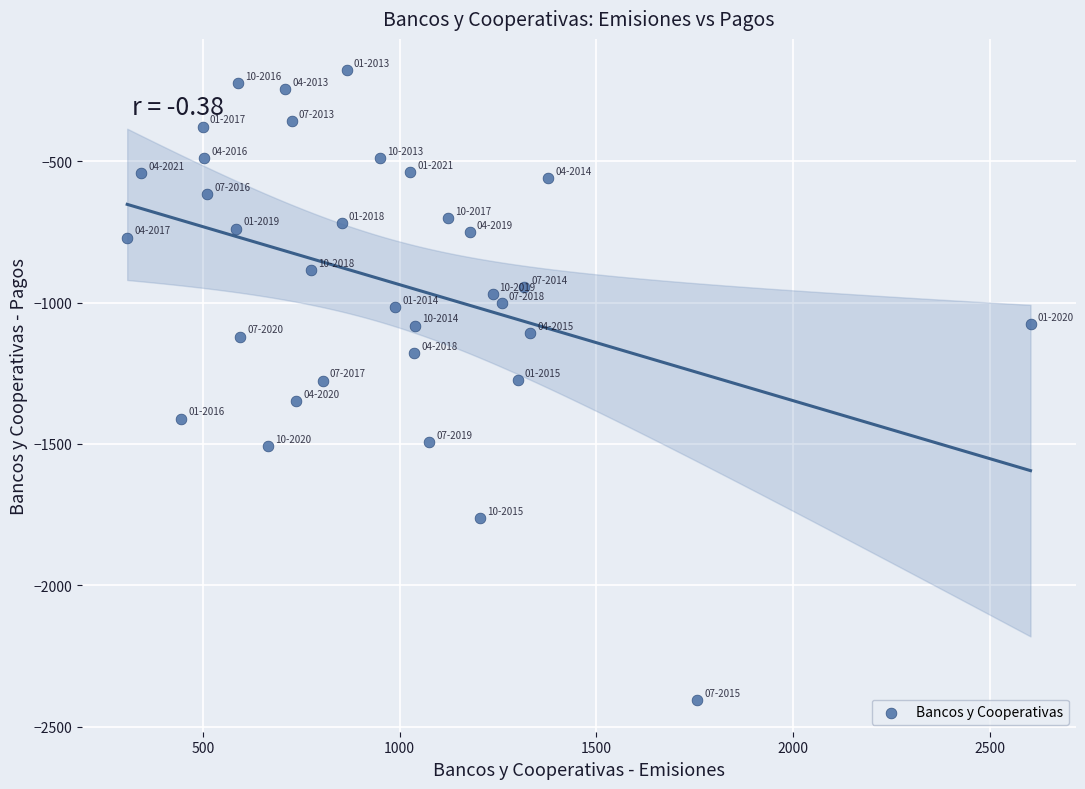

What is the range of Y values (max minus min)?

2229